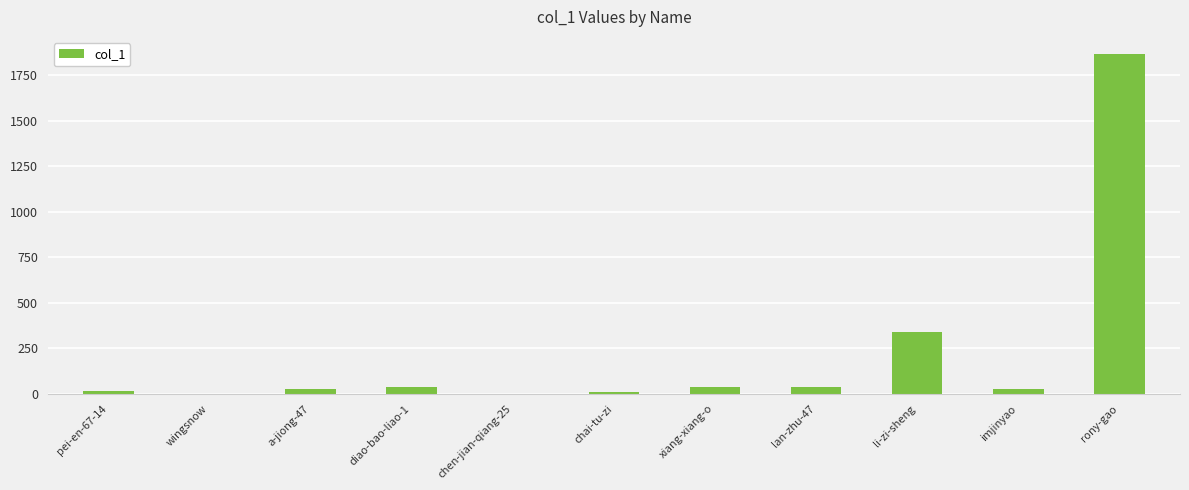

Which category has the highest value across all series?

rony-gao